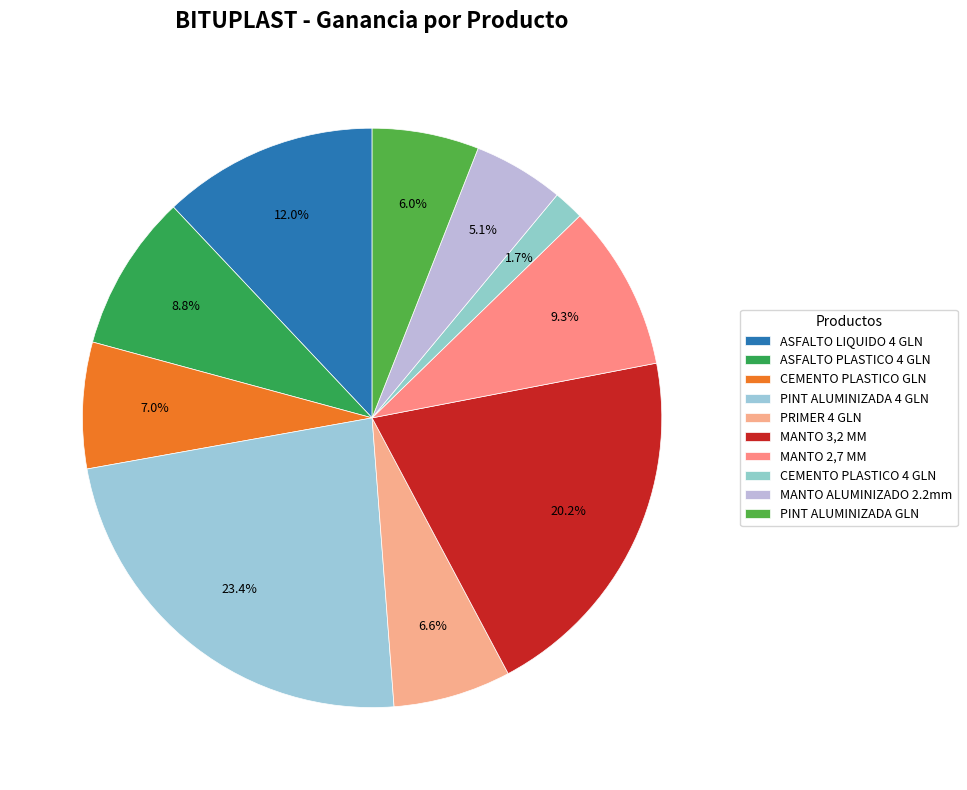

Which category has the smallest portion of the pie?

CEMENTO PLASTICO 4 GLN BITUPLAST